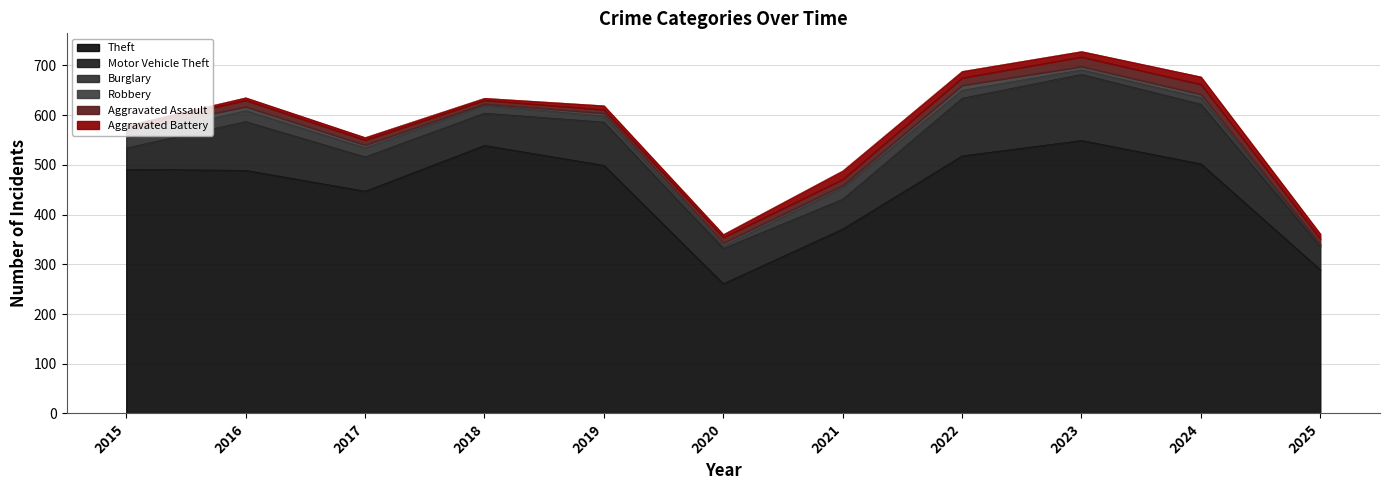

At which category does Motor Vehicle Theft reach its first local peak?

2016